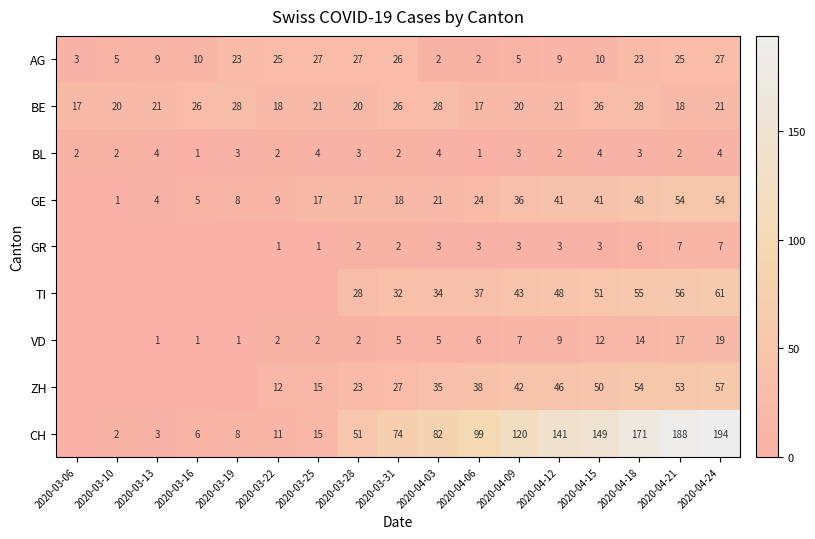

Is it true that GR equals 5 at 2020-04-06?

False